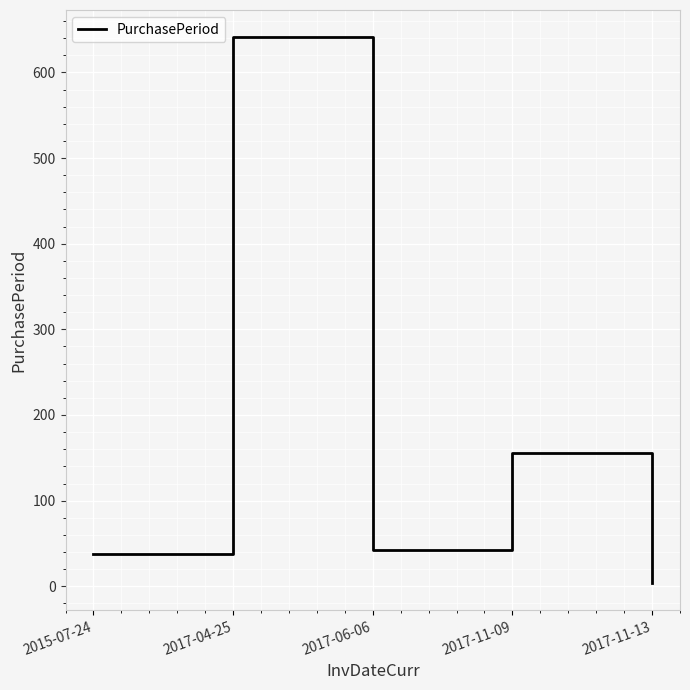

What is the ratio of the value at 2017-06-06 to the value at 2015-07-24?

1.1